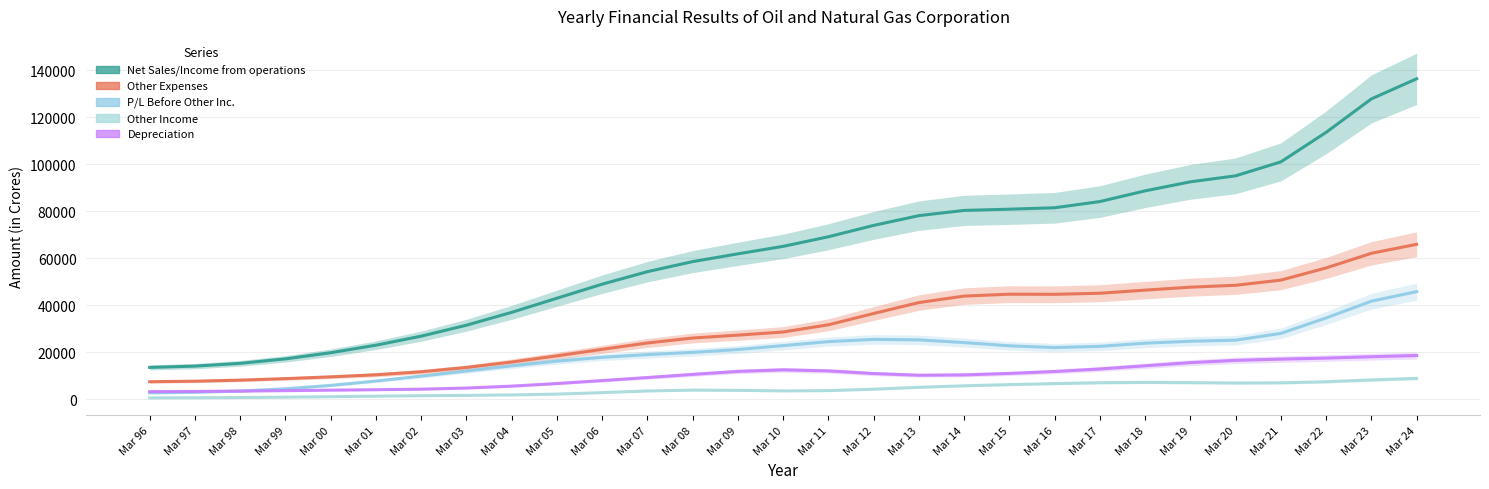

What is the average value of the Other Expenses series?

31215.6